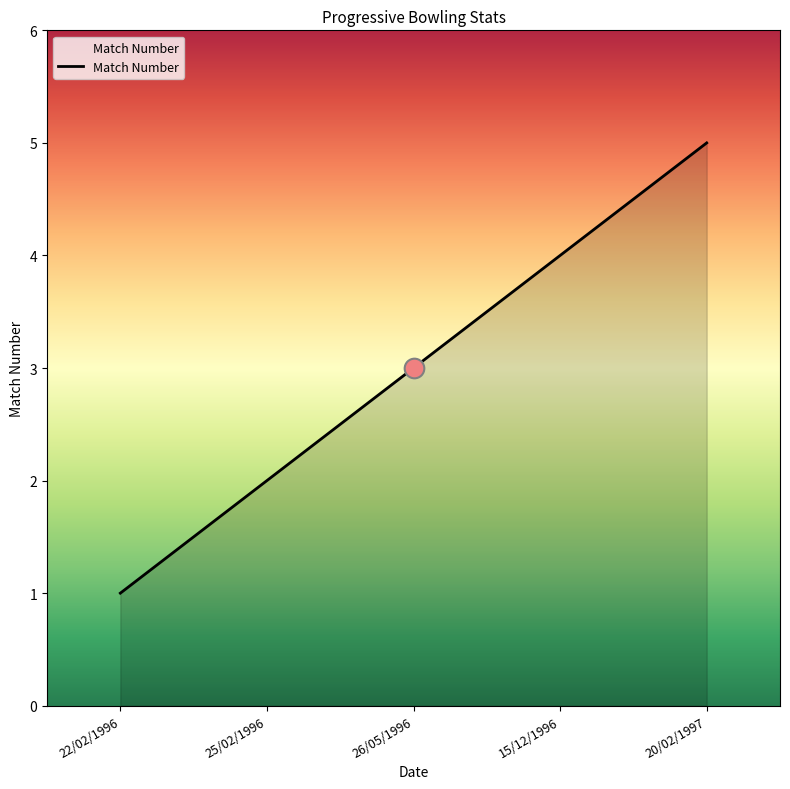

What is the ratio of the value at 25/02/1996 to the value at 26/05/1996?

0.7